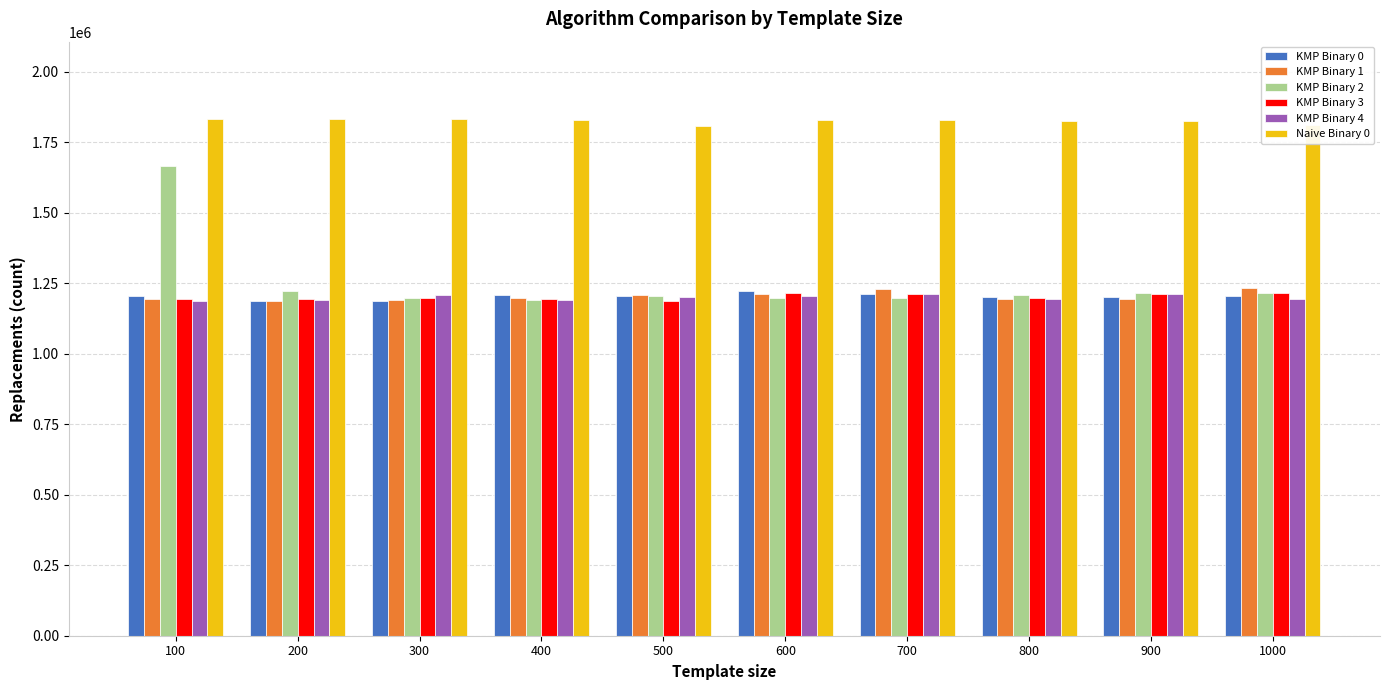

How many series are shown in this chart?

6